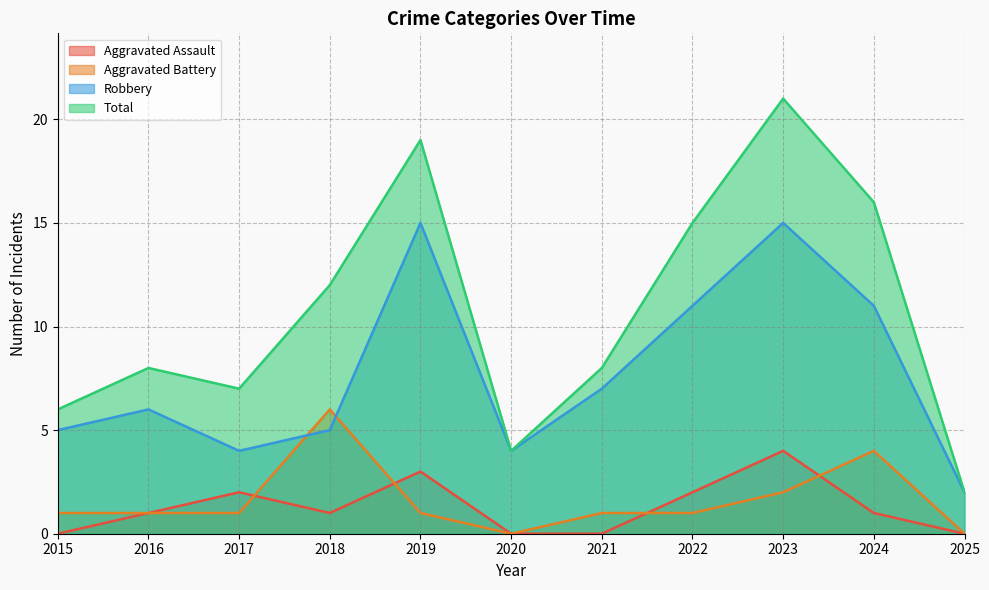

Is it true that Robbery equals 3 at 2024?

False